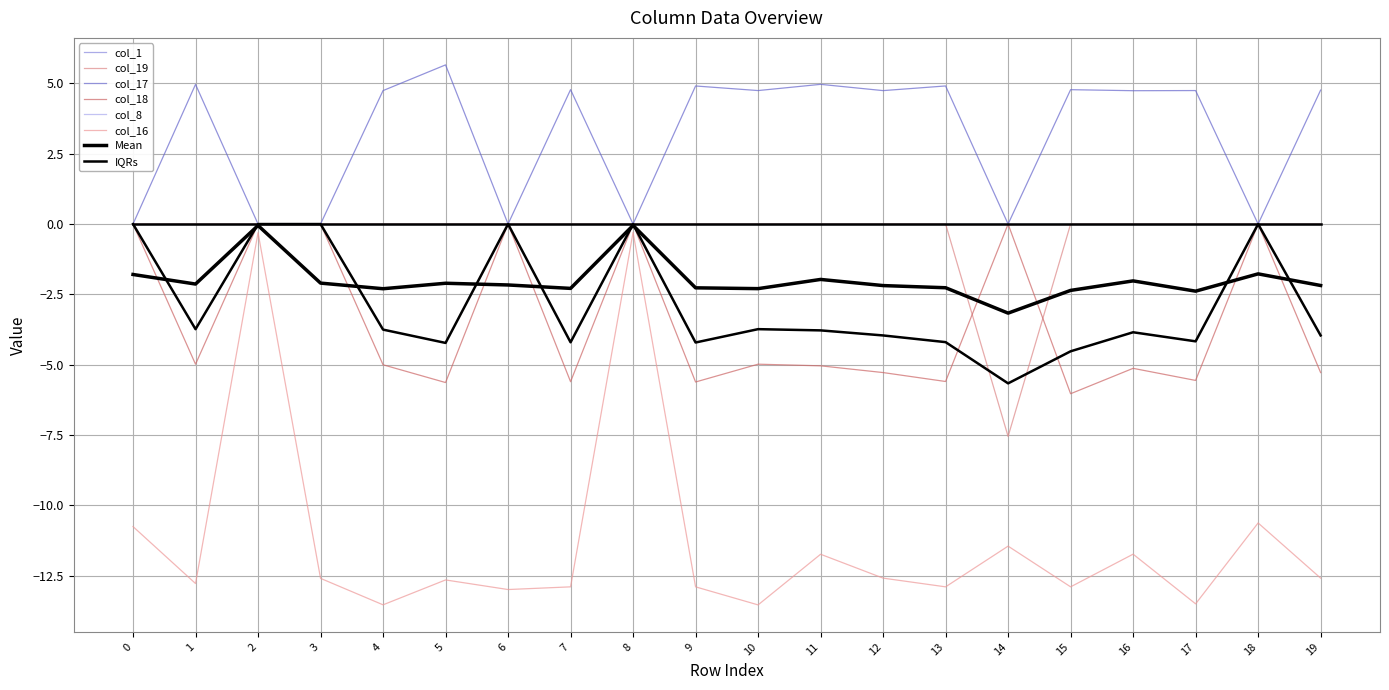

True or false: col_18 and col_16 intersect in this chart.

False